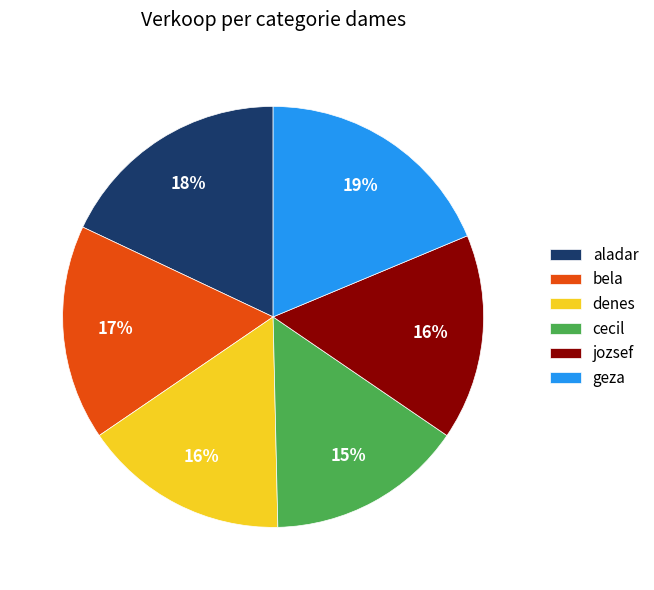

Which category has the smallest portion of the pie?

cecil